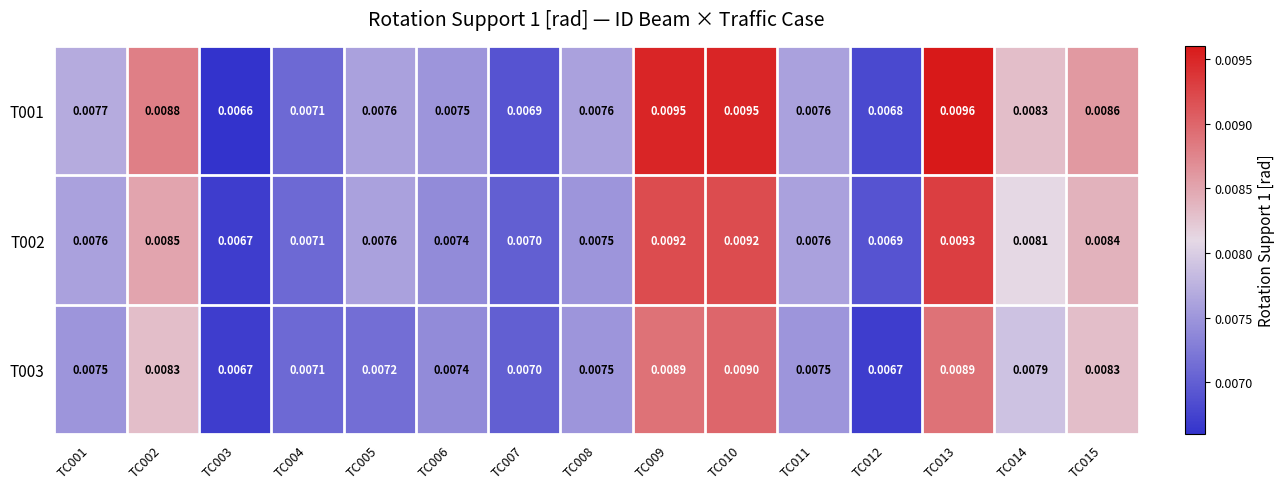

Count the number of data series in this chart.

3